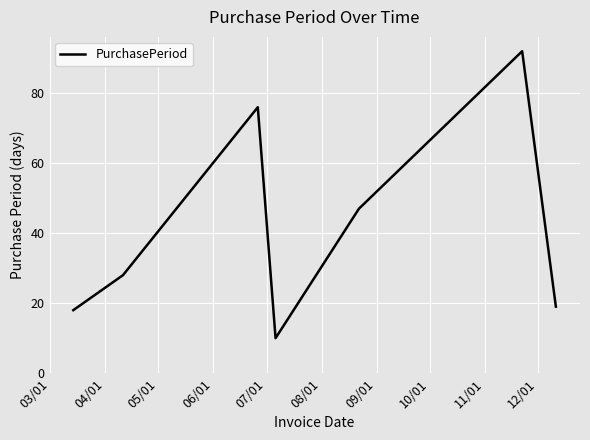

What is the average value?

41